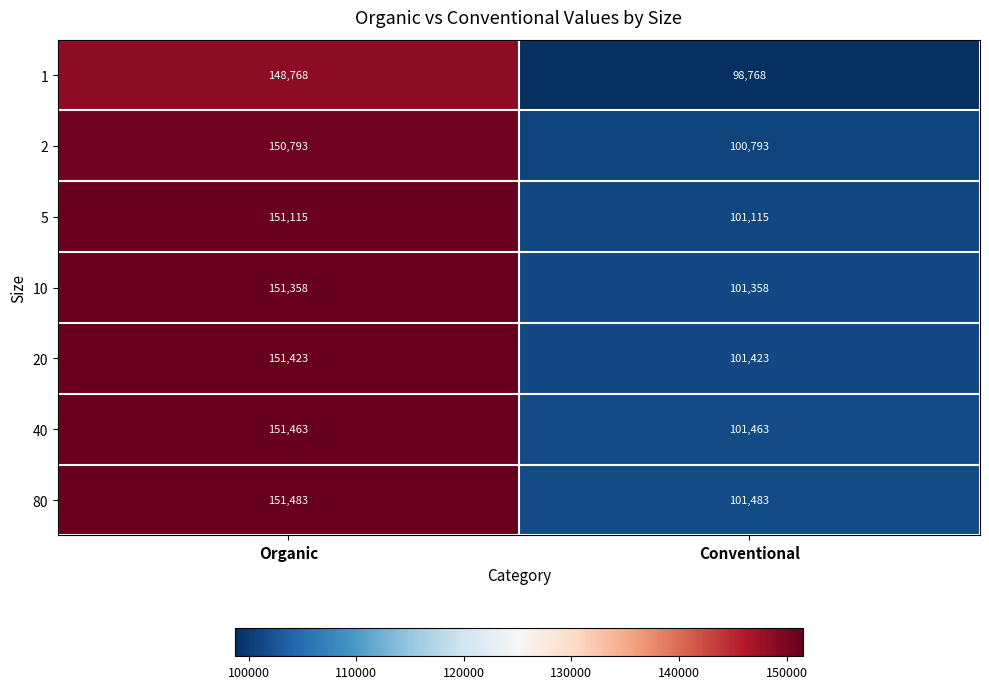

The 10 series shows 151358 at Organic. True or false?

True